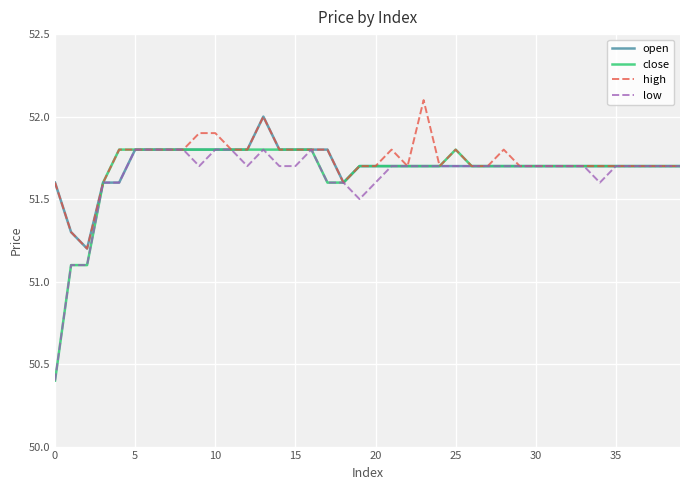

What is the maximum value for close?

51.8